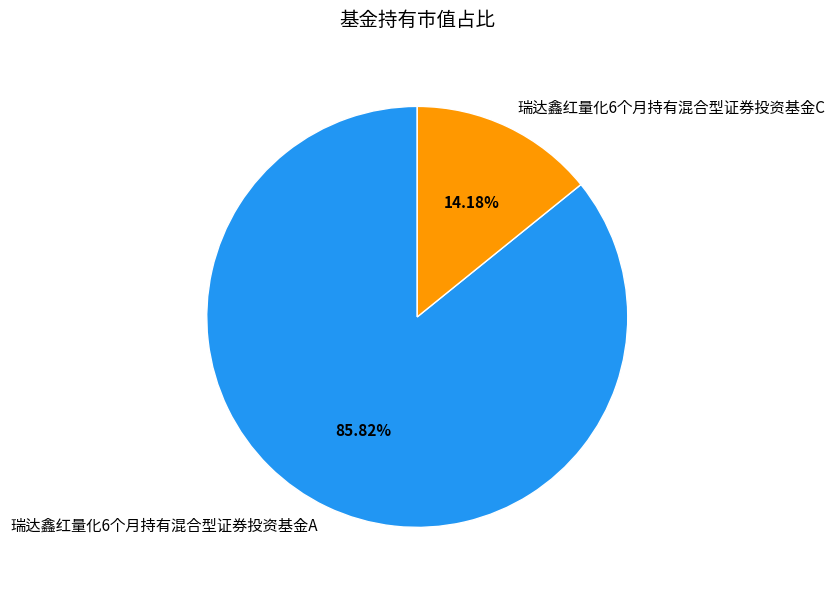

To the nearest percent, what portion does 瑞达鑫红量化6个月持有混合型证券投资基金C represent?

14%